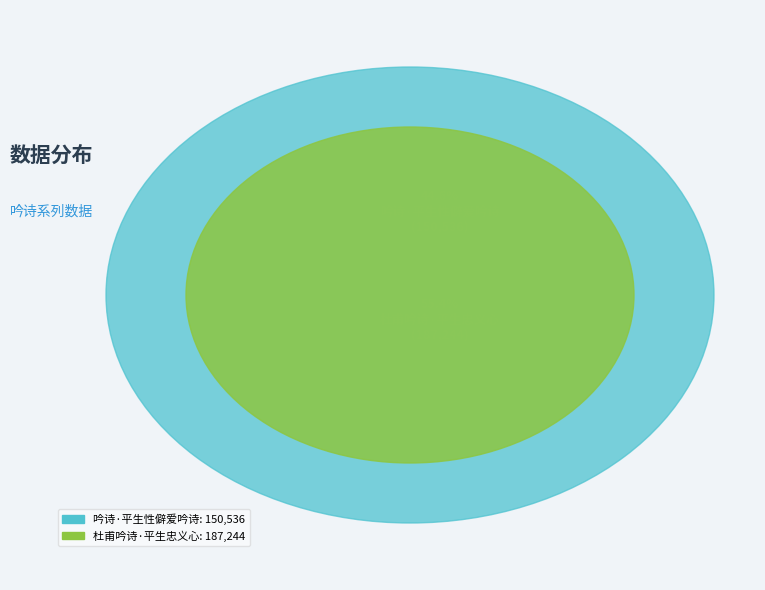

Is 吟诗·平生性僻爱吟诗 the majority of the pie?

No